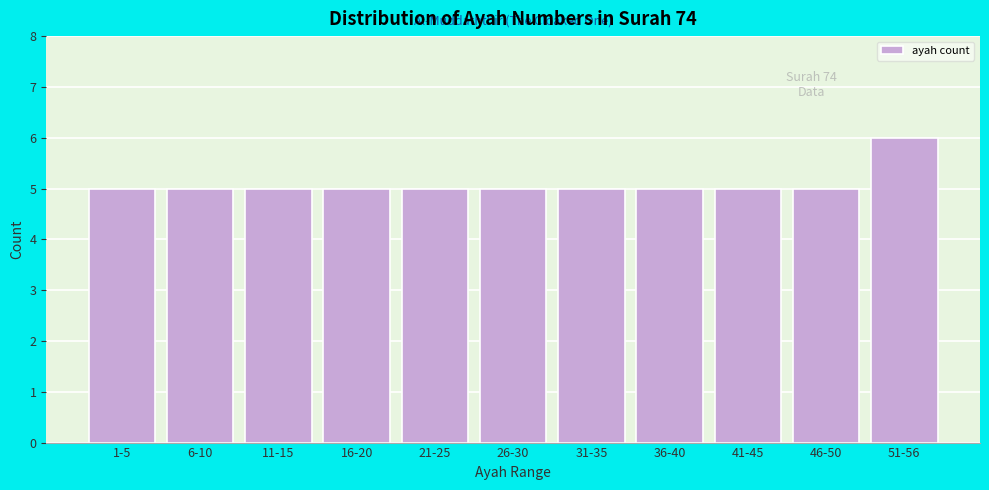

Reading left to right, list all the values displayed in this chart.

1-5=5	6-10=5	11-15=5	16-20=5	21-25=5	26-30=5	31-35=5	36-40=5	41-45=5	46-50=5	51-56=6